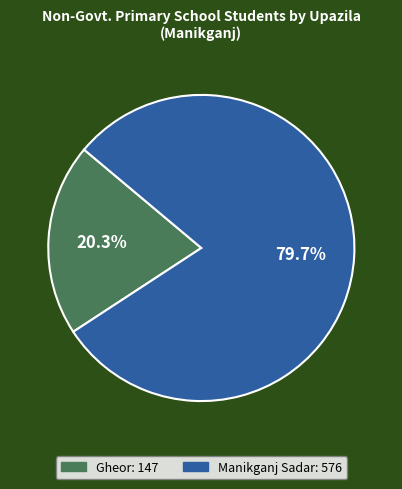

Which has a higher value, Gheor or Manikganj Sadar?

Manikganj Sadar